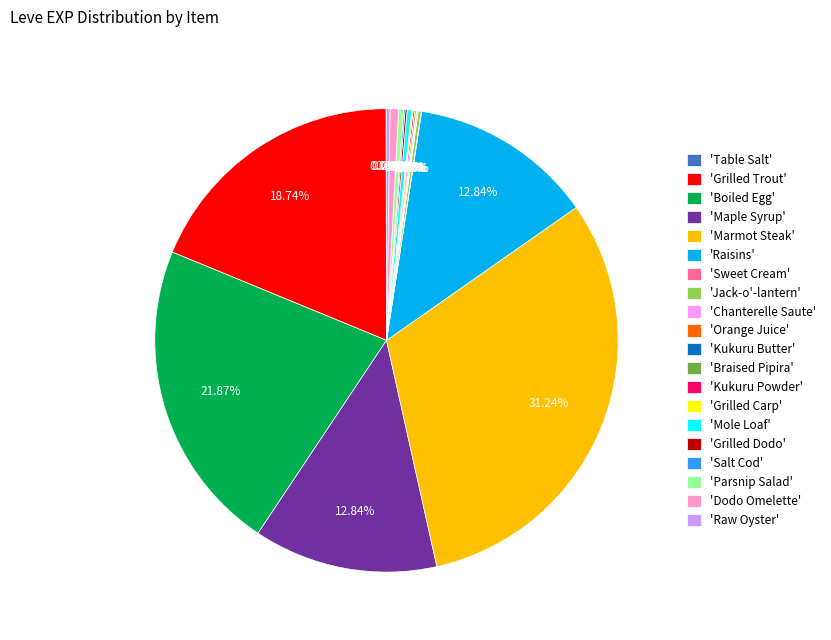

To the nearest percent, what is the average slice percentage?

5%